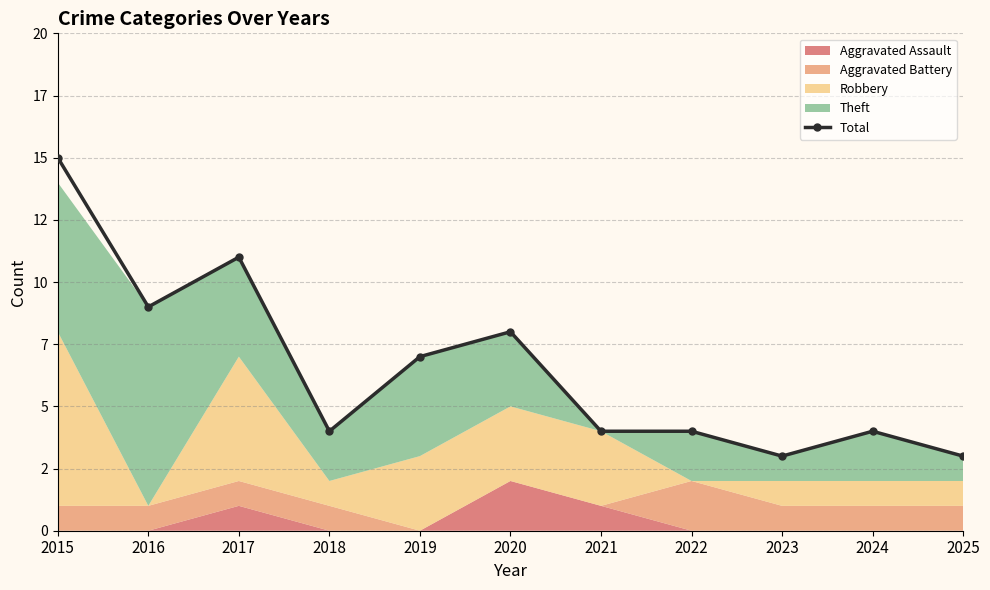

Where is the data nearest to the value 9?

2016